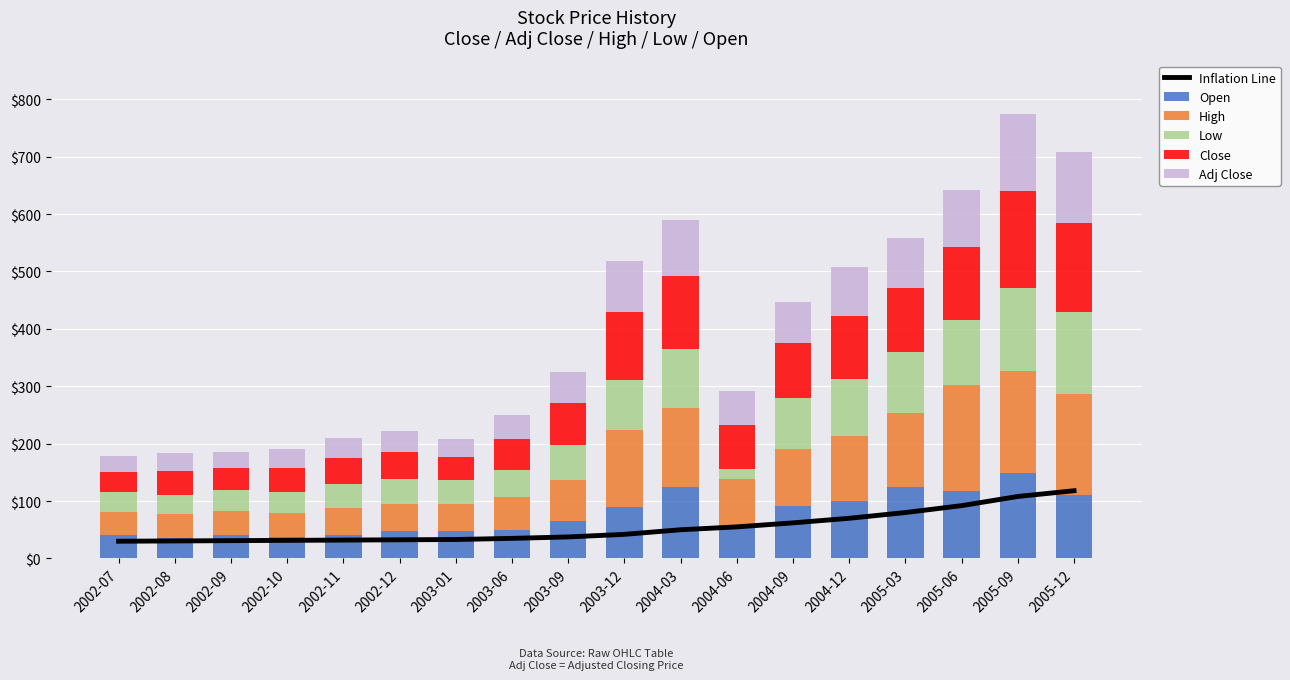

What is the average value of the Open series?

76.0